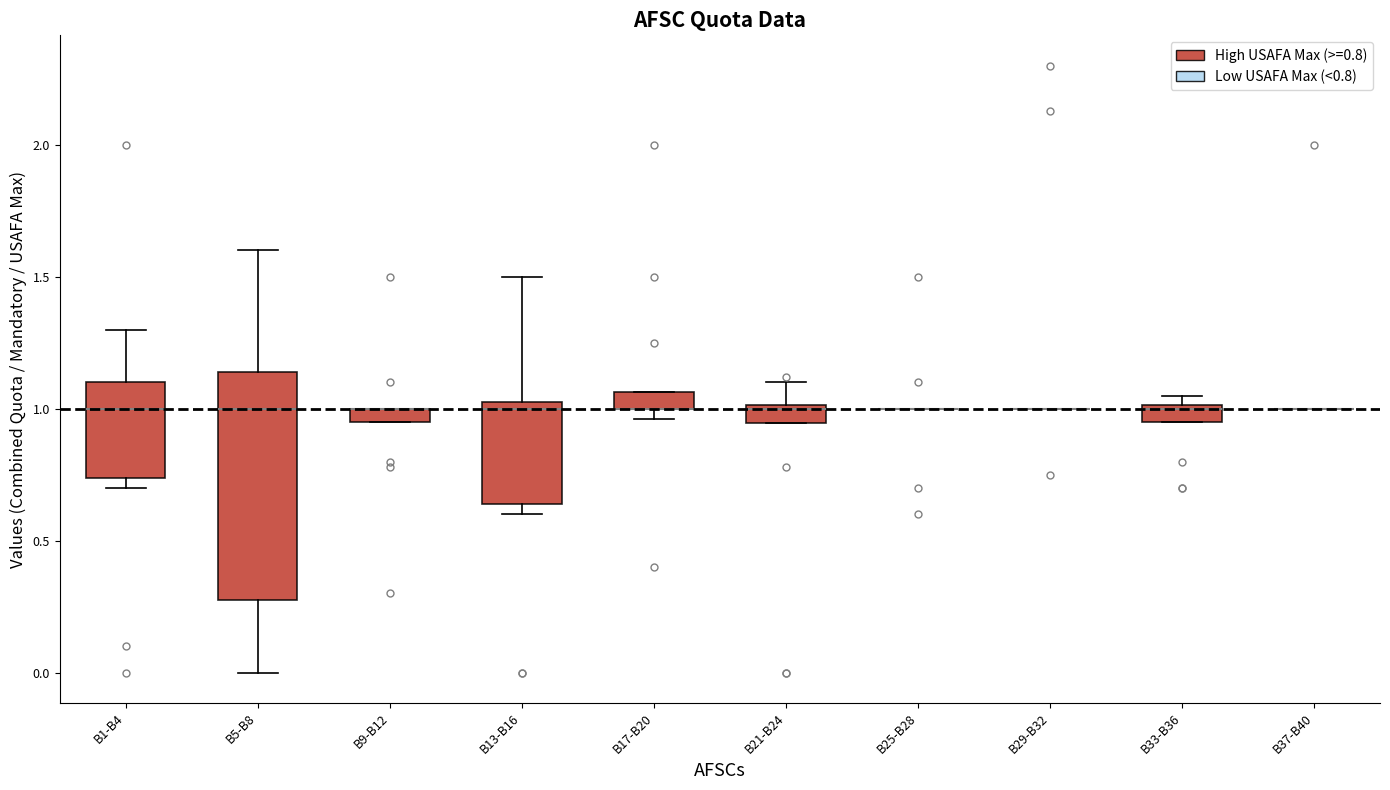

Where does the median line of the box for B13-B16 sit on the y-axis? The values are not printed on the chart, so give them approximately, as read against the axis.

1.00